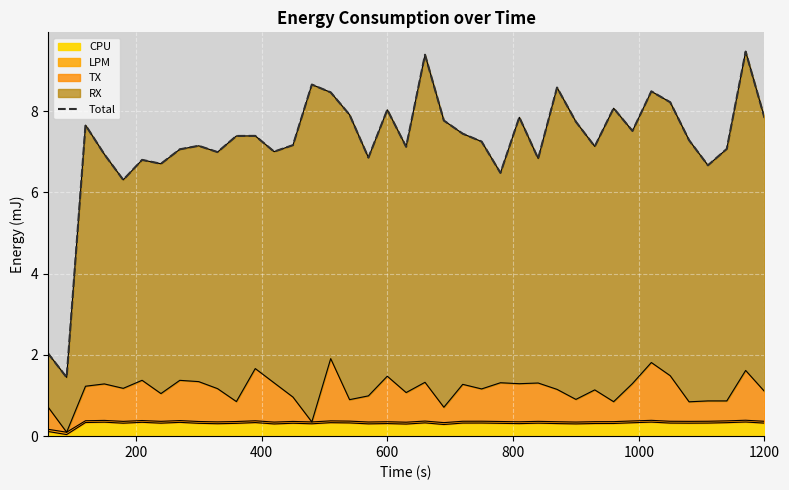

What is the maximum value for CPU?

0.3